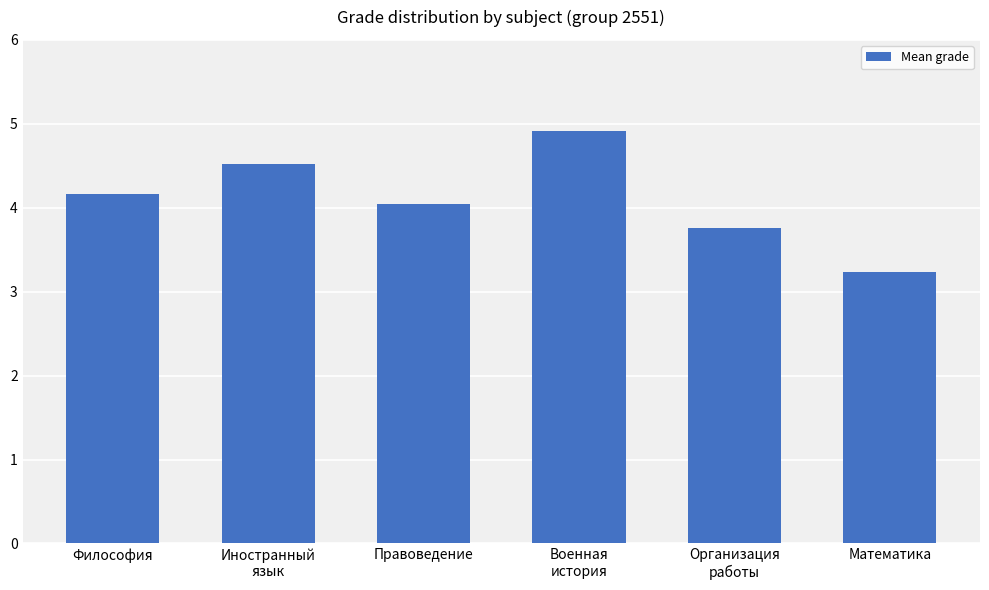

Does the chart contain any negative values?

No